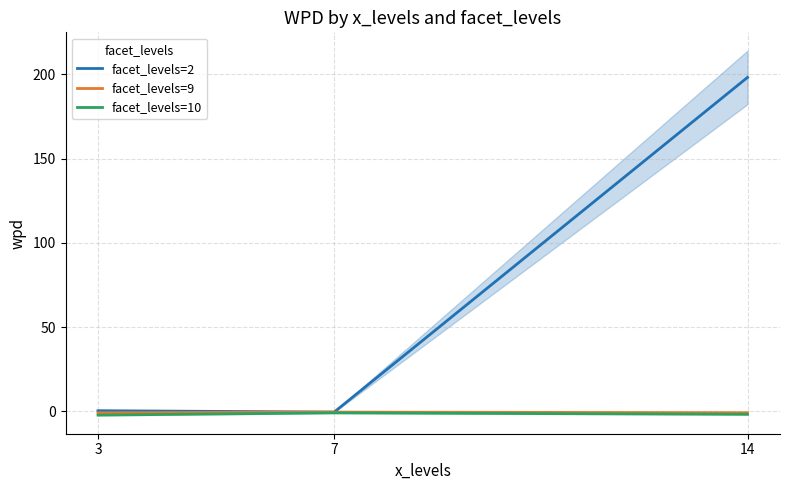

The value of facet_levels=9 at 14 is -0.8. True or false?

True